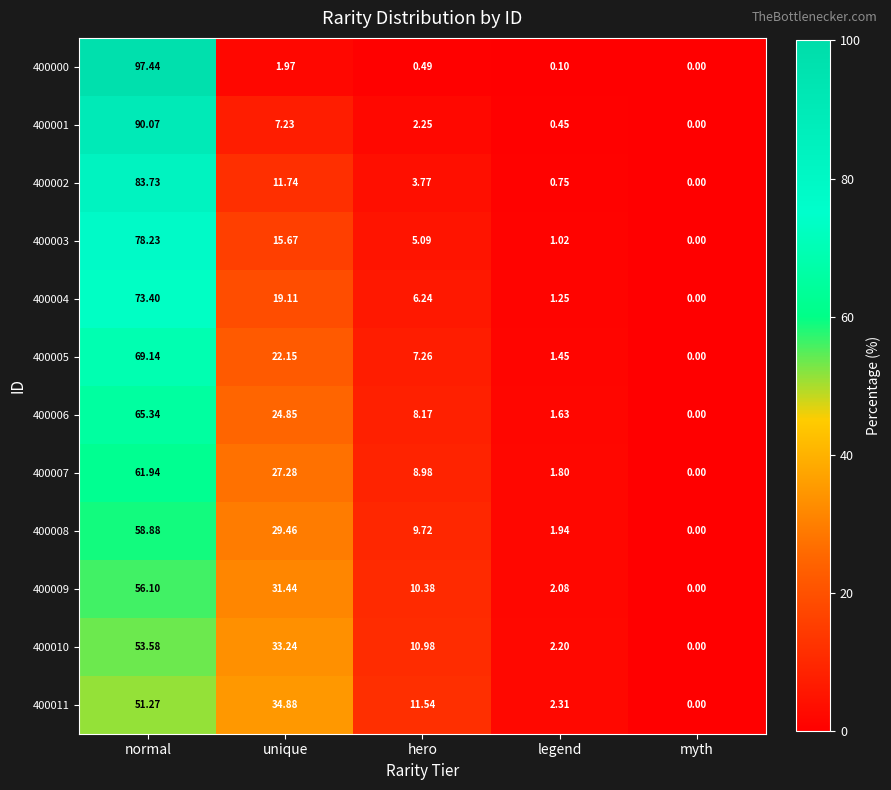

What is the maximum value shown in the chart?

97.4